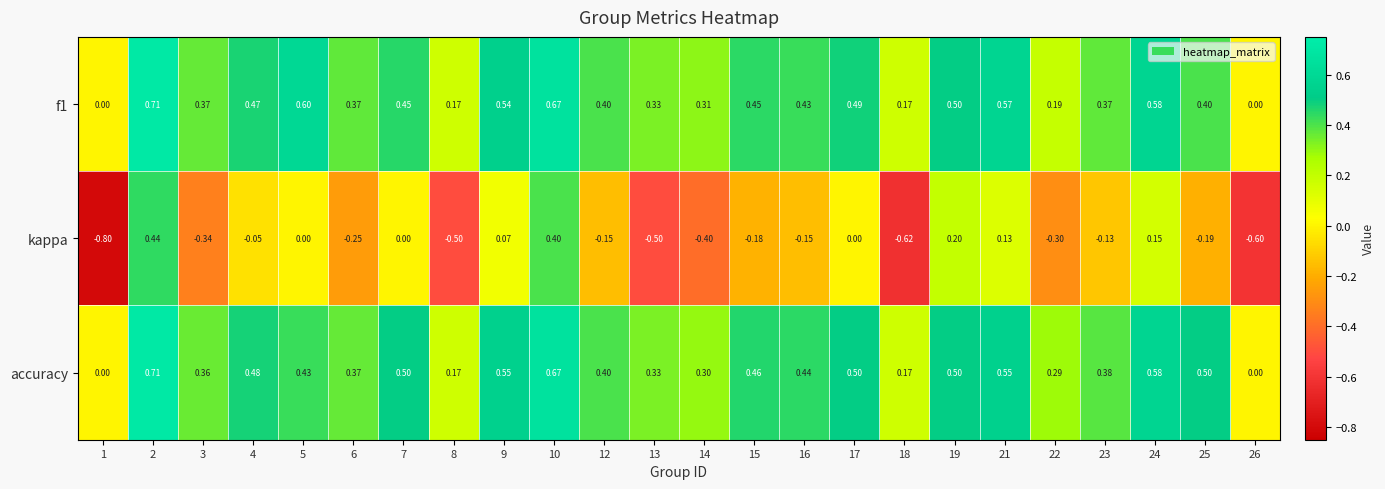

Which series has the largest total across all categories?

accuracy